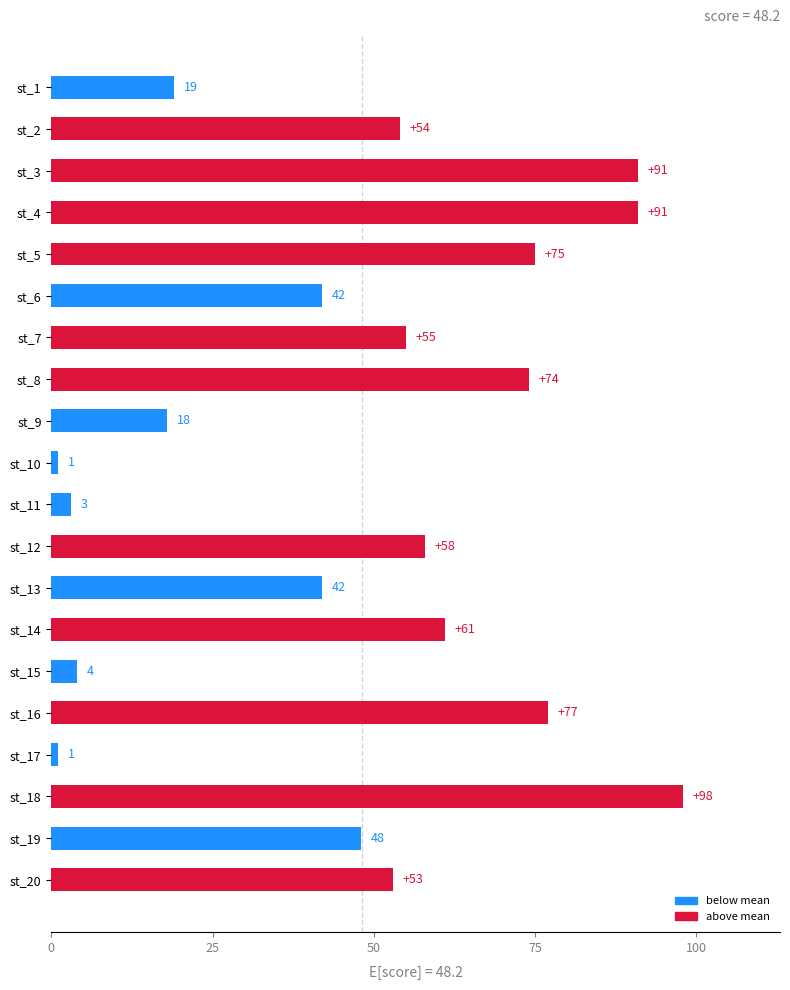

True or false: the data shows 54 at st_2.

True